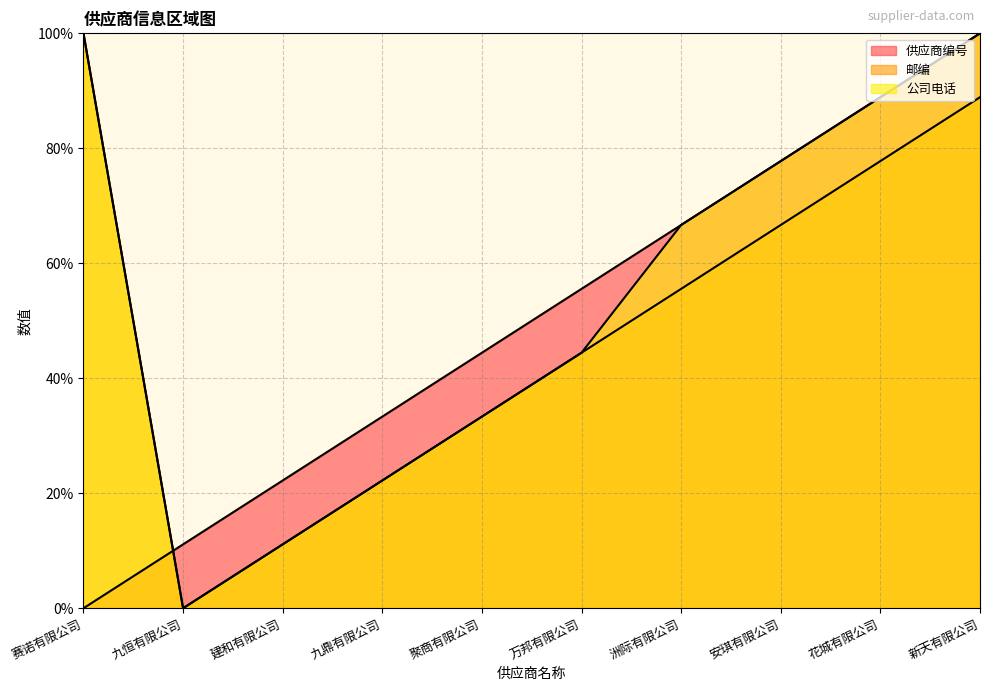

Rank the series by their maximum value, from lowest to highest.

公司电话, 邮编, 供应商编号